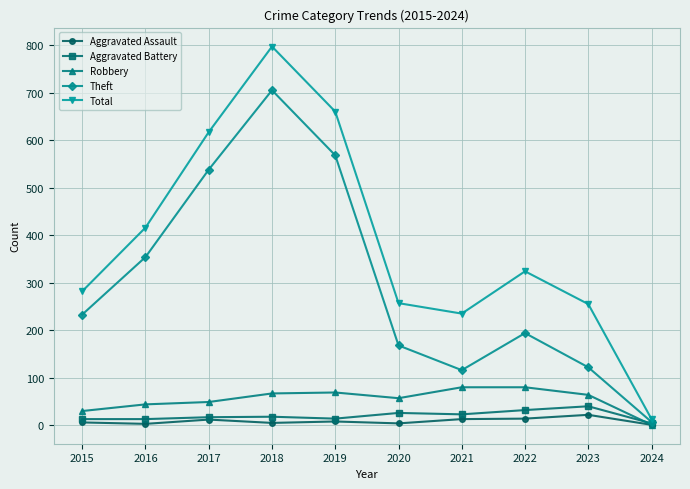

The Theft series shows 568 at 2019. True or false?

True